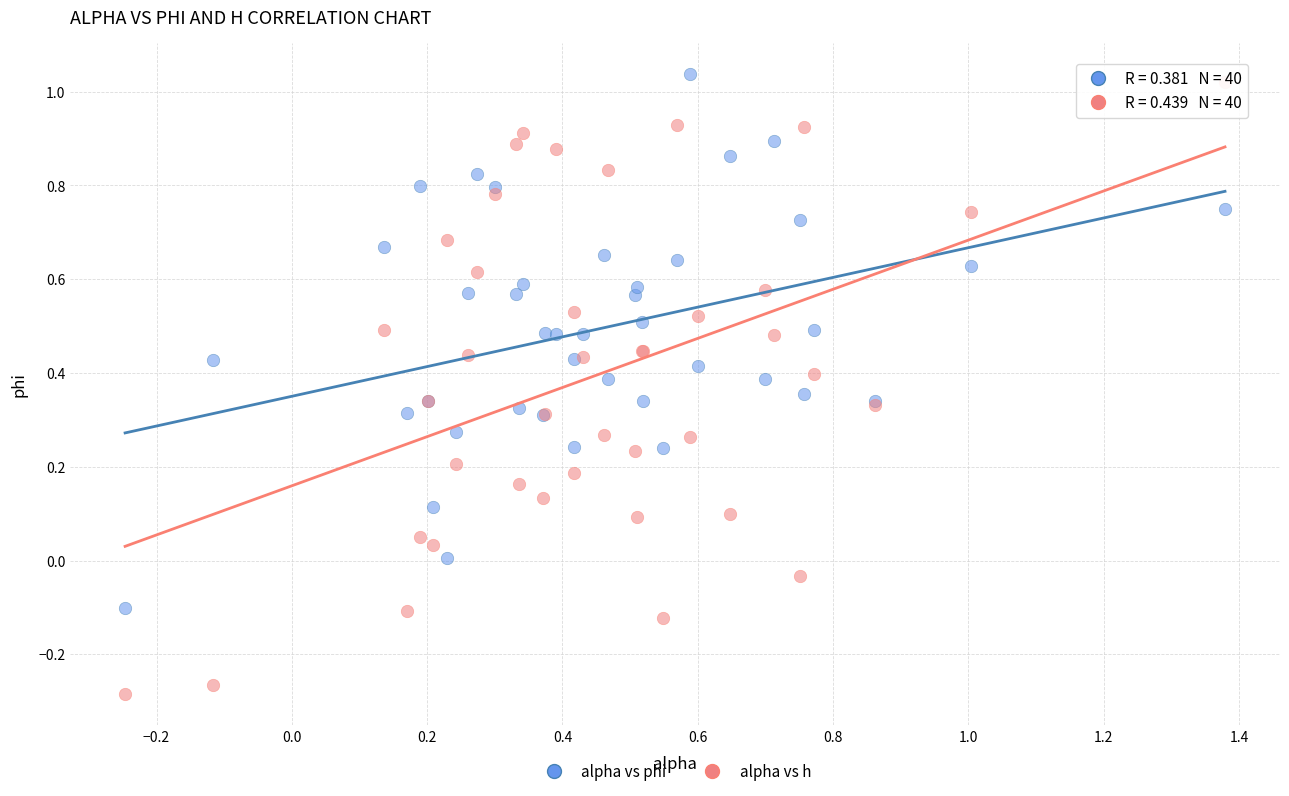

What is the X range (max minus min) for the scatter plot?

1.6